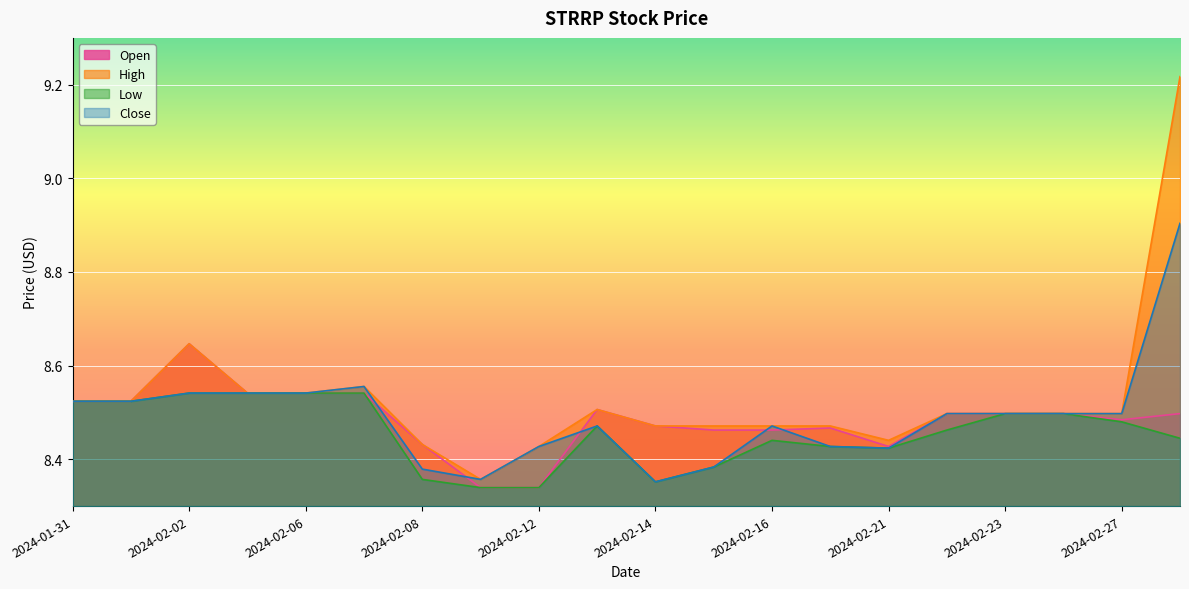

True or false: Close and High intersect in this chart.

False